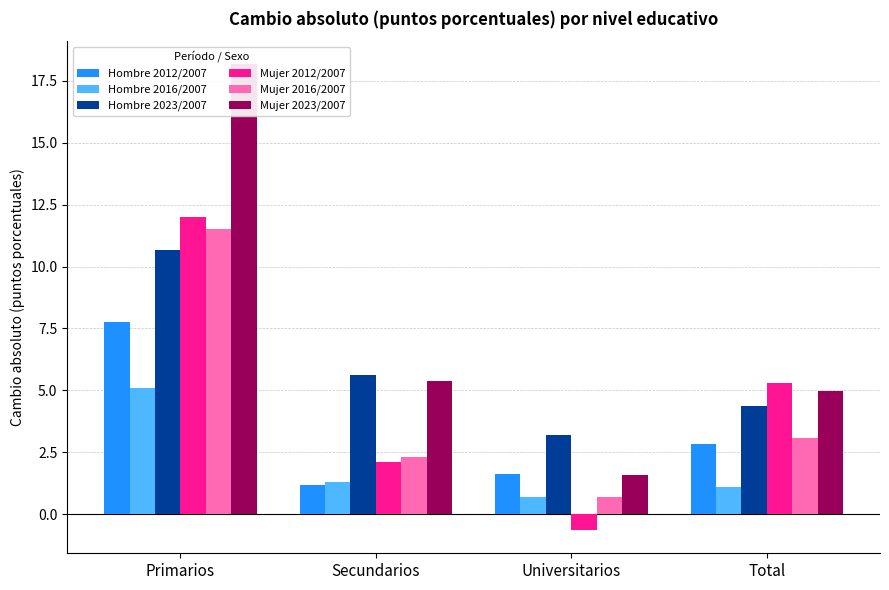

Is it true that Mujer 2016/2007 equals 3.1 at Secundarios?

False